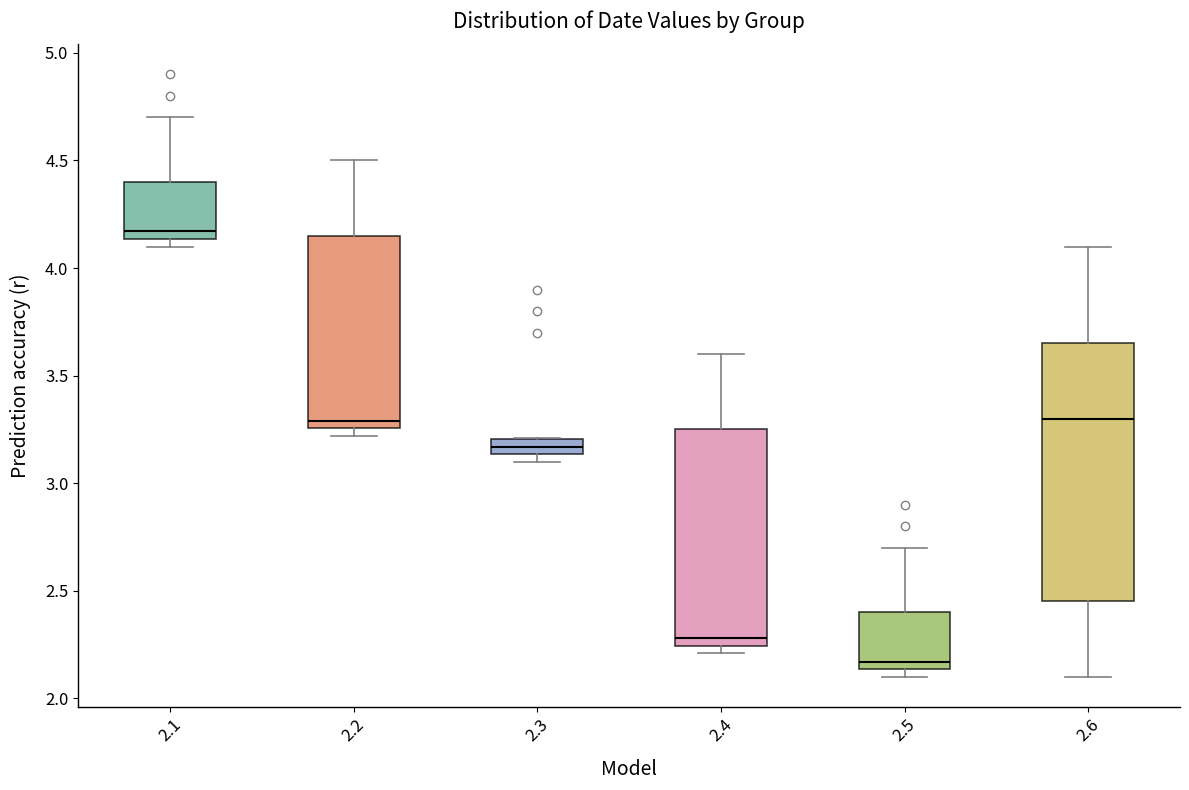

Which box has the highest median line?

2.1